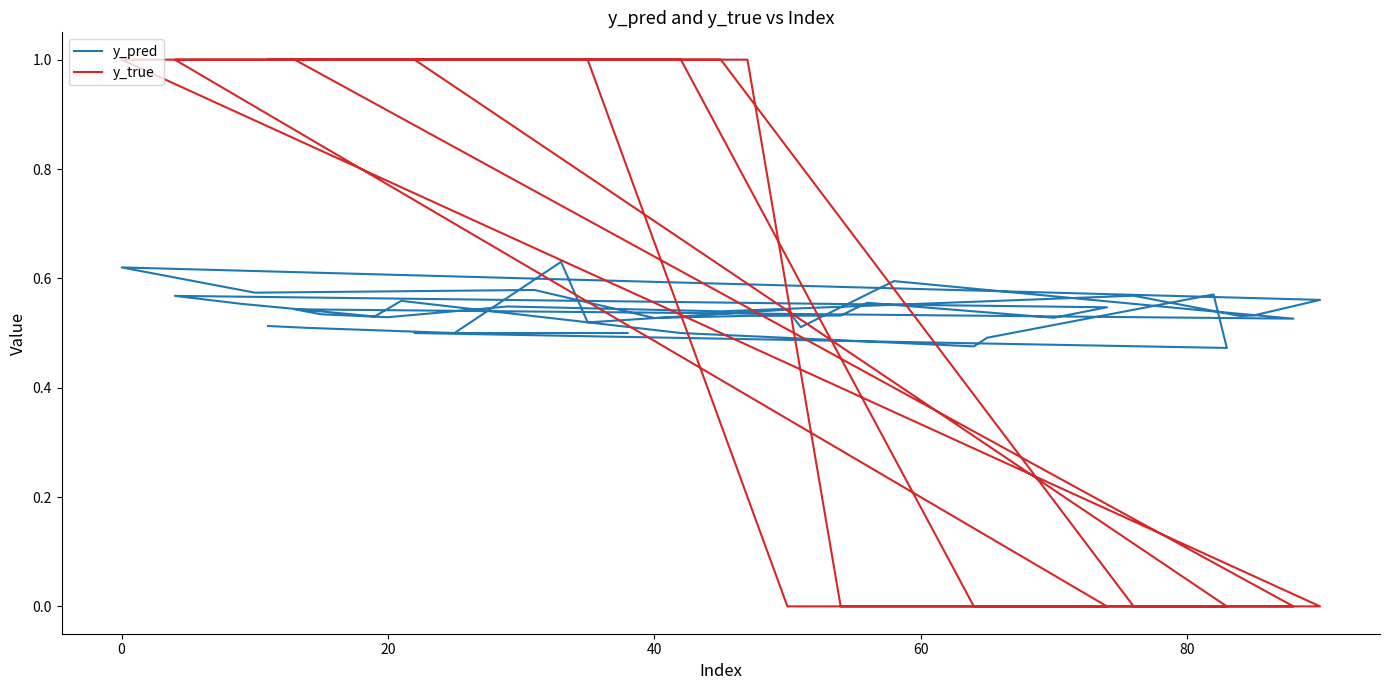

What is the difference between the maximum and minimum values in the y_true series?

1.0